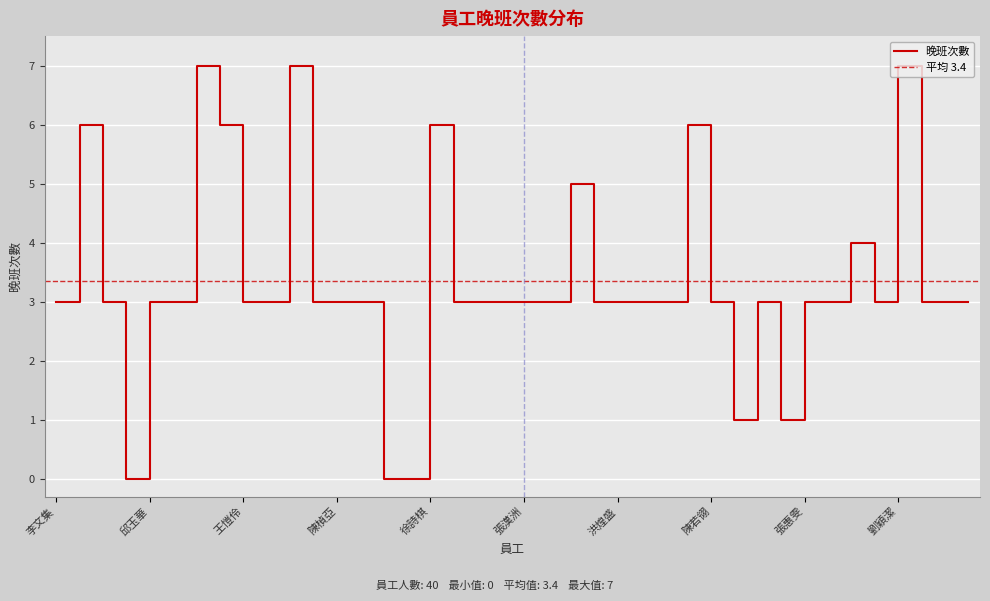

Which label corresponds to the largest value in the chart?

王玉娟